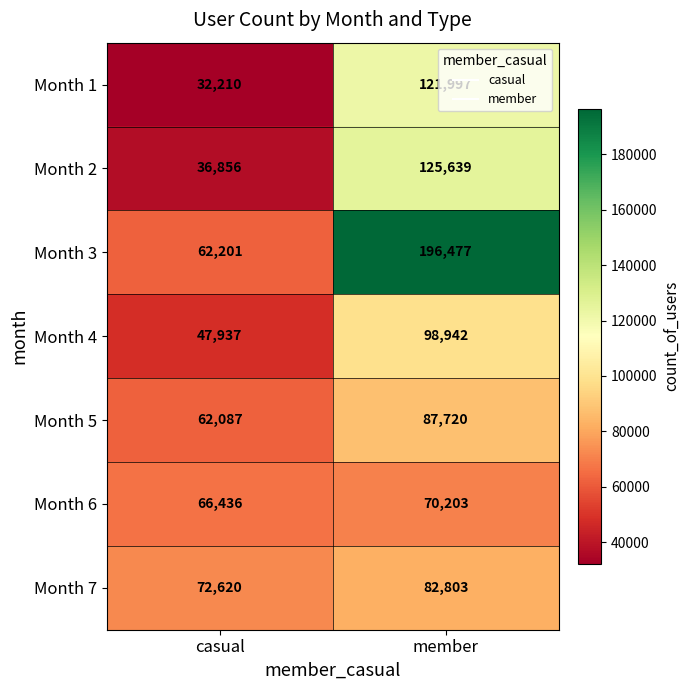

How many distinct data groups are displayed?

7